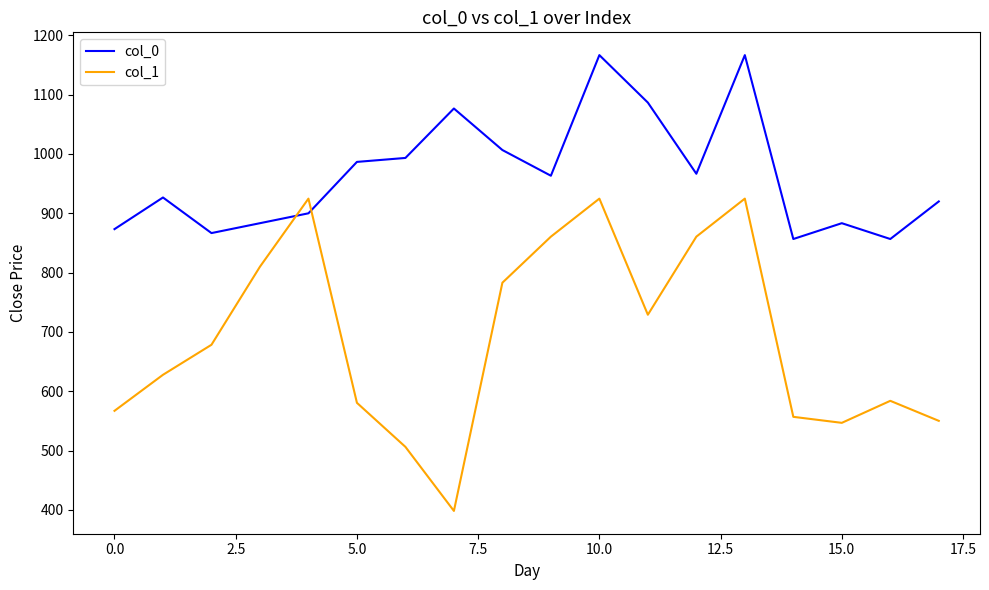

Does the chart display data point markers on the line(s)?

No